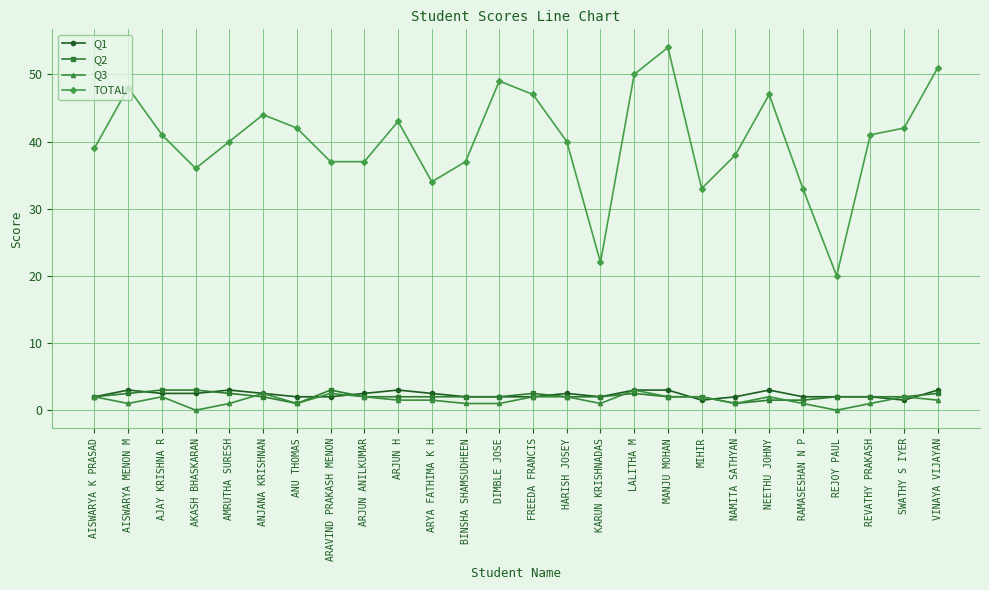

The TOTAL series shows 37.4 at KARUN KRISHNADAS. True or false?

False